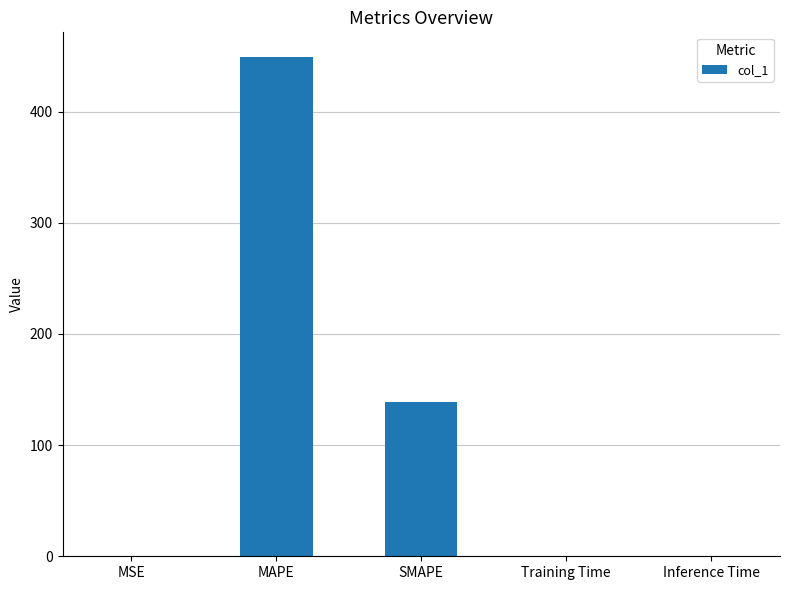

Read the value at SMAPE.

138.4